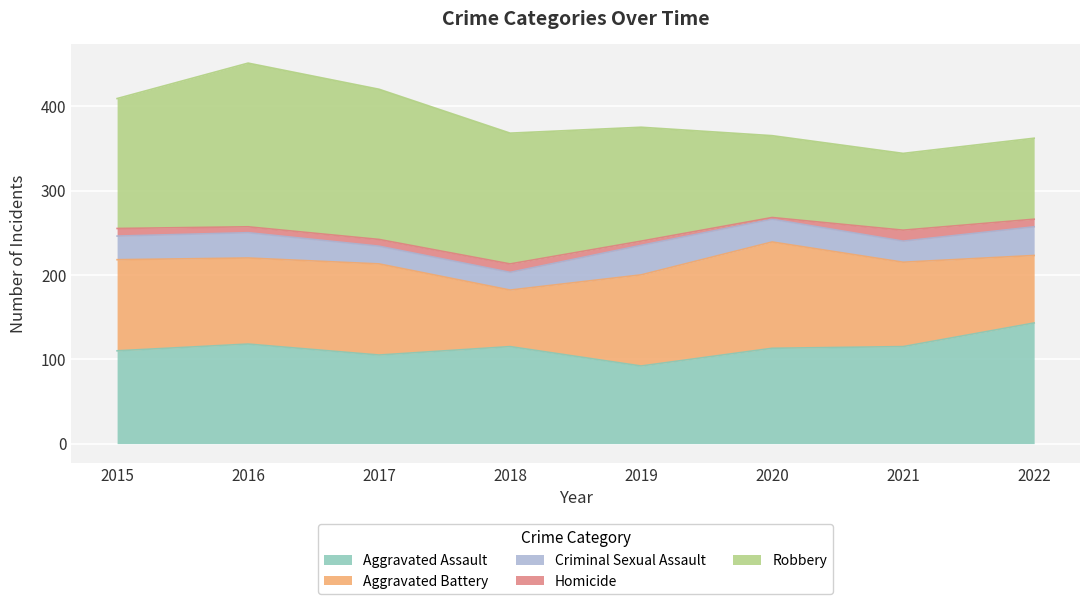

Reading right to left, transcribe all the data shown in this chart.

Aggravated Assault: 143	115	113	92	115	105	118	110
Aggravated Battery: 80	100	126	108	67	108	102	108
Criminal Sexual Assault: 34	25	27	35	21	21	30	28
Homicide: 9	13	2	5	10	8	7	9
Robbery: 96	91	97	135	155	178	194	154